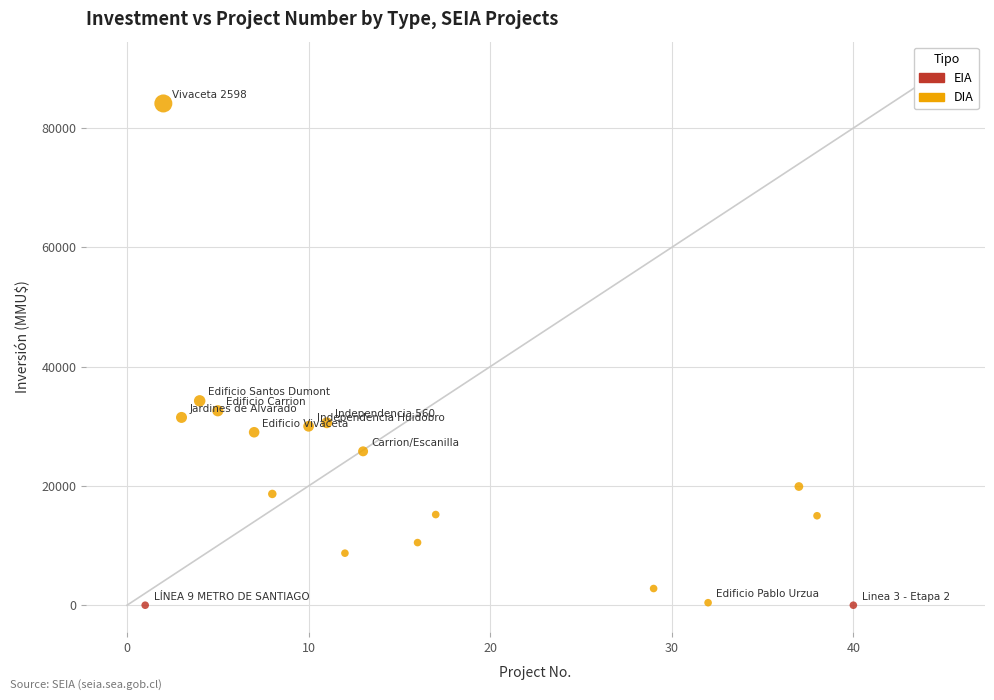

What are all the series names shown in the legend?

EIA, DIA